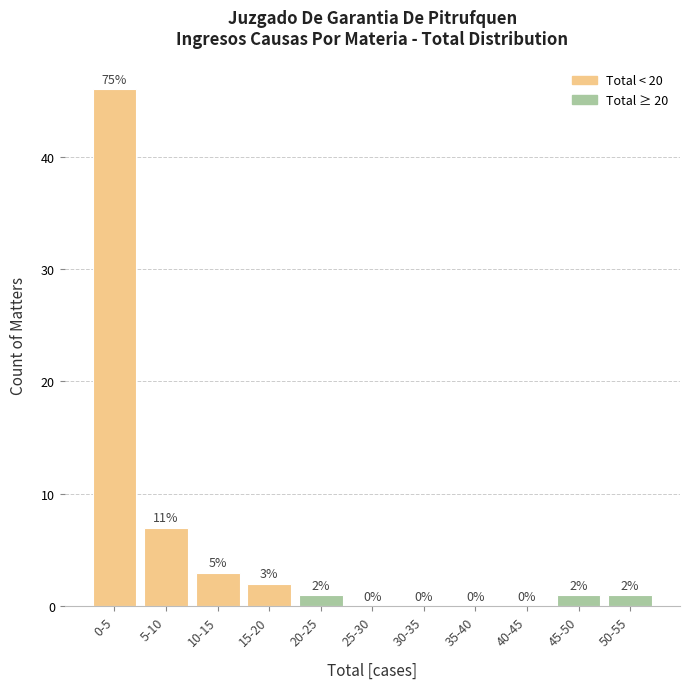

Reading left to right, transcribe all the data shown in this chart.

0-5=46	5-10=7	10-15=3	15-20=2	20-25=1	25-30=0	30-35=0	35-40=0	40-45=0	45-50=1	50-55=1